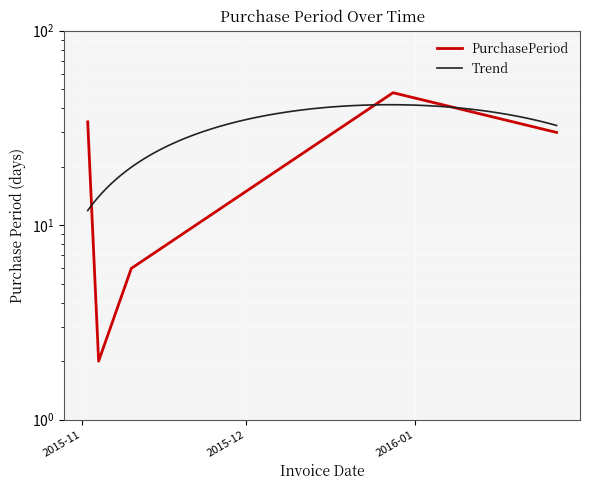

Which category has the highest value across all series?

2015-12-28